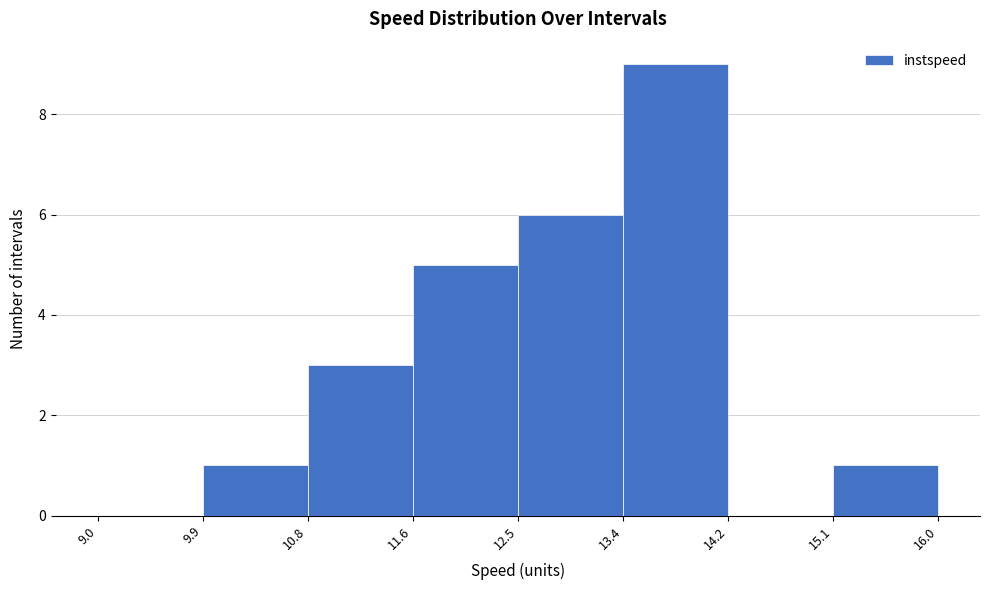

Reading left to right, list every bar in this chart as the range it spans on the x-axis followed by its height. The values are not printed on the chart, so give them approximately, as read against the axis.

9.0 to 9.9: 0
9.9 to 10.8: 1
10.8 to 11.6: 3
11.6 to 12.5: 5
12.5 to 13.4: 6
13.4 to 14.2: 9
14.2 to 15.1: 0
15.1 to 16.0: 1